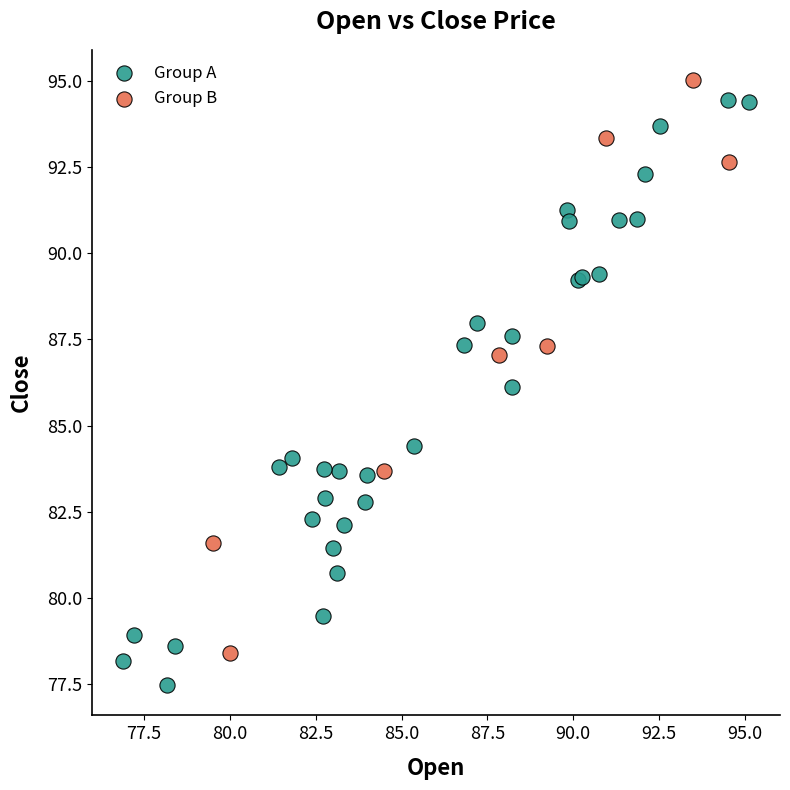

Which series reaches the maximum Y coordinate?

Group B